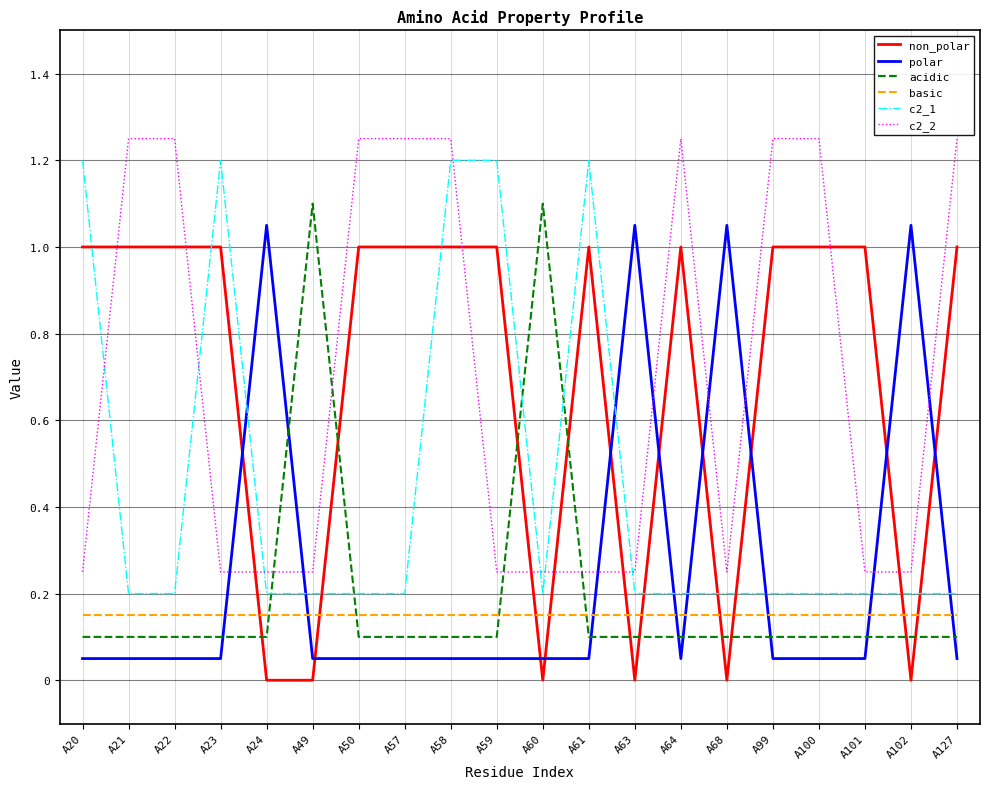

The non_polar series shows 1.5 at A100. True or false?

False